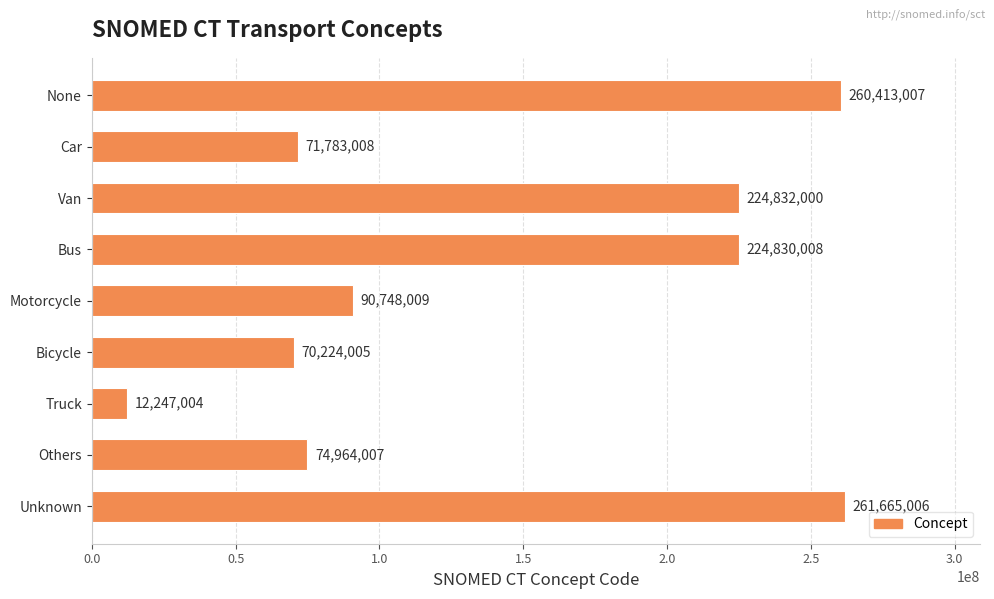

What is the sum of all values?

1291706054